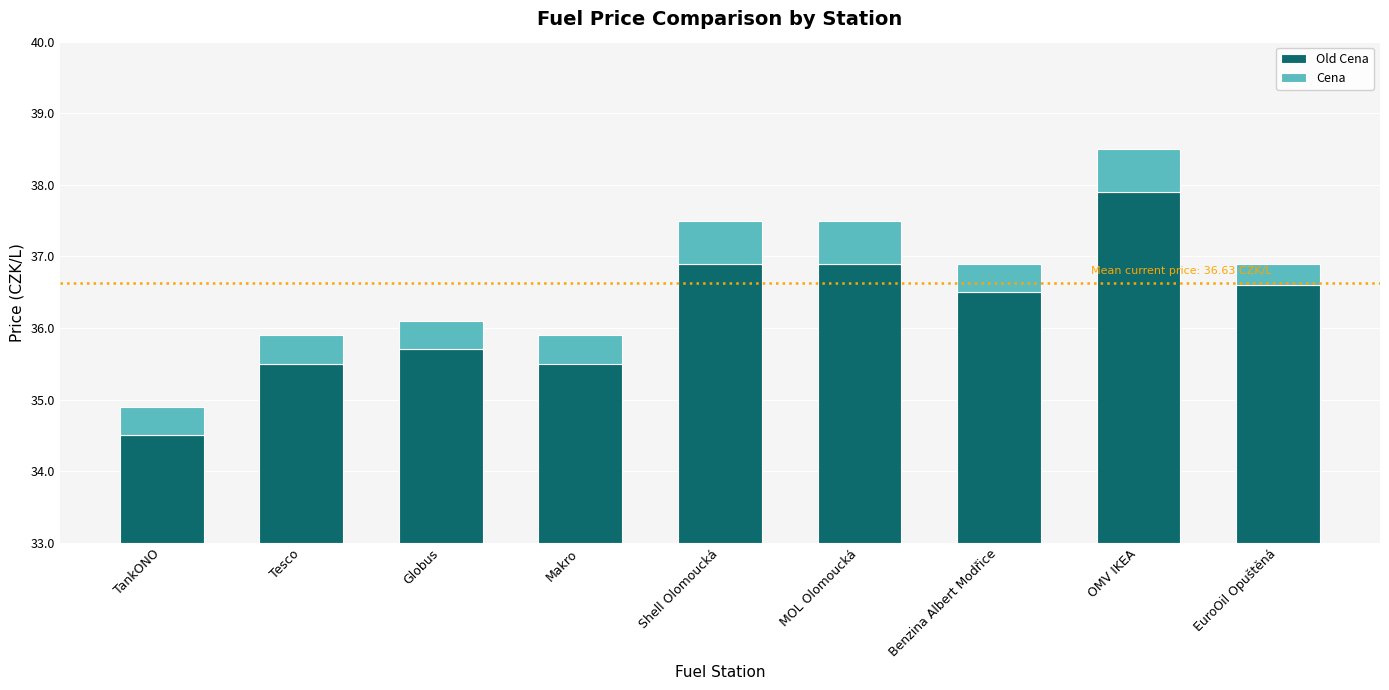

What are all the series names shown in the legend?

Old Cena, Cena